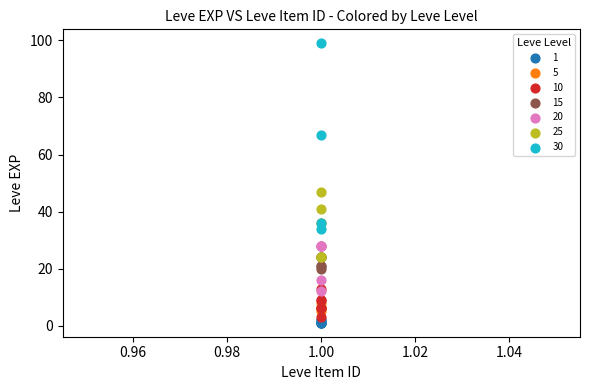

Which series contains the highest Y value?

30